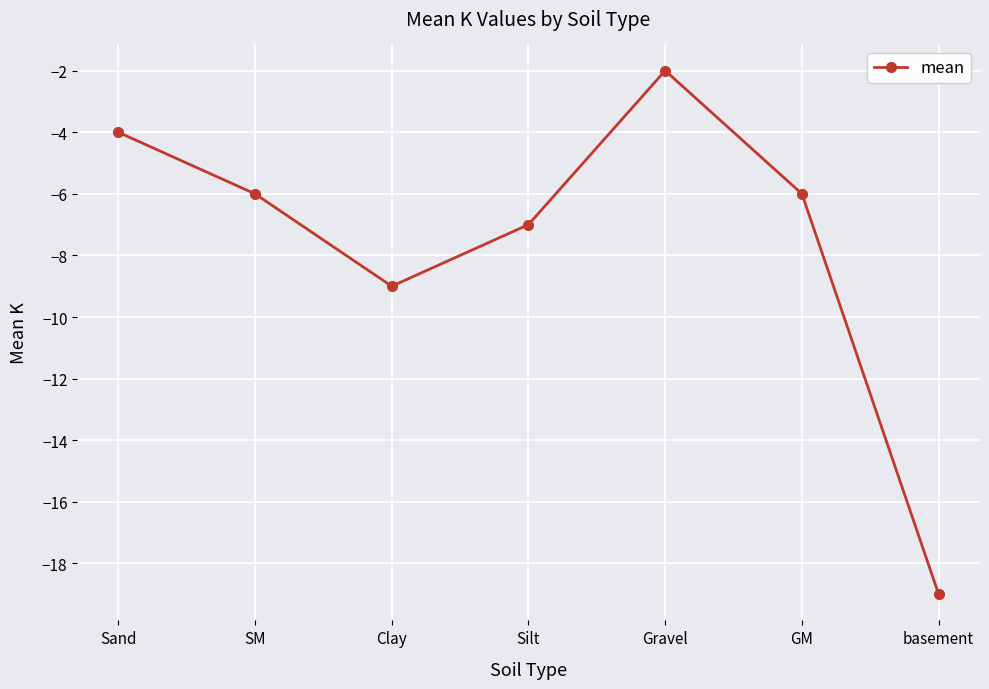

What is the value of the 5th point from the left?

-2